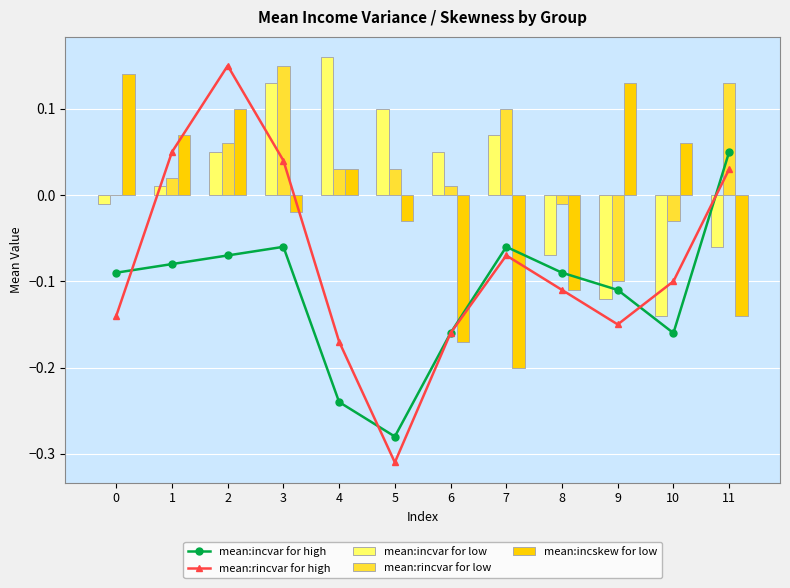

Is it true that mean:incvar for high equals -0.0 at 3?

False